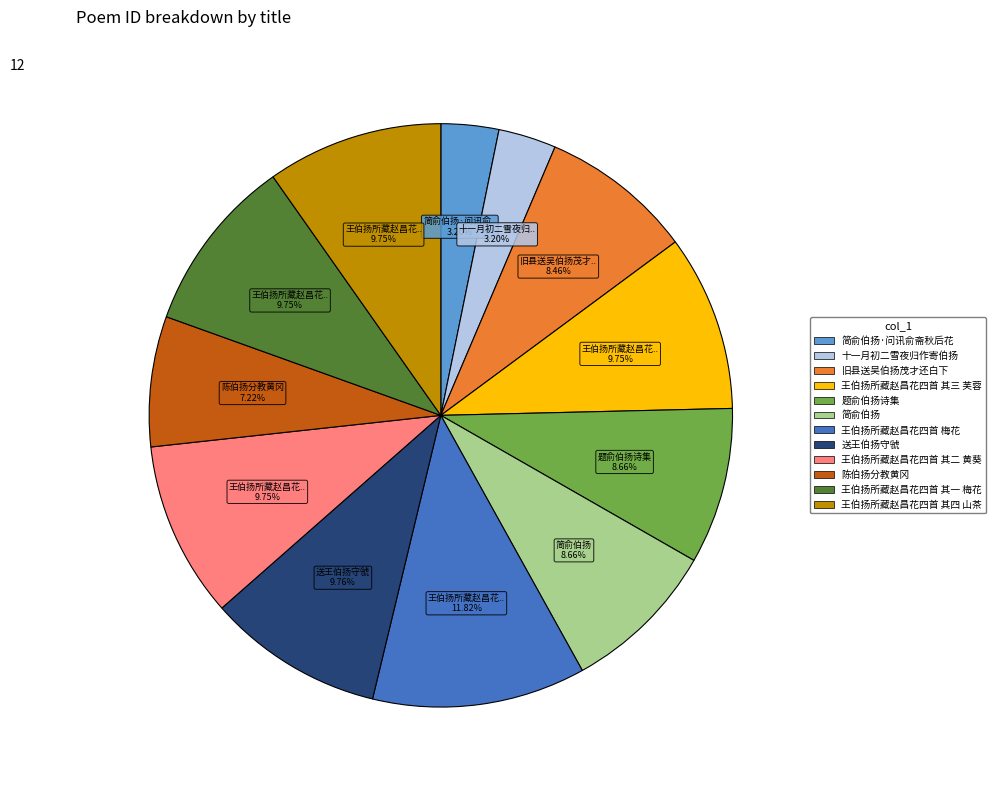

Is there a majority slice in this chart?

No